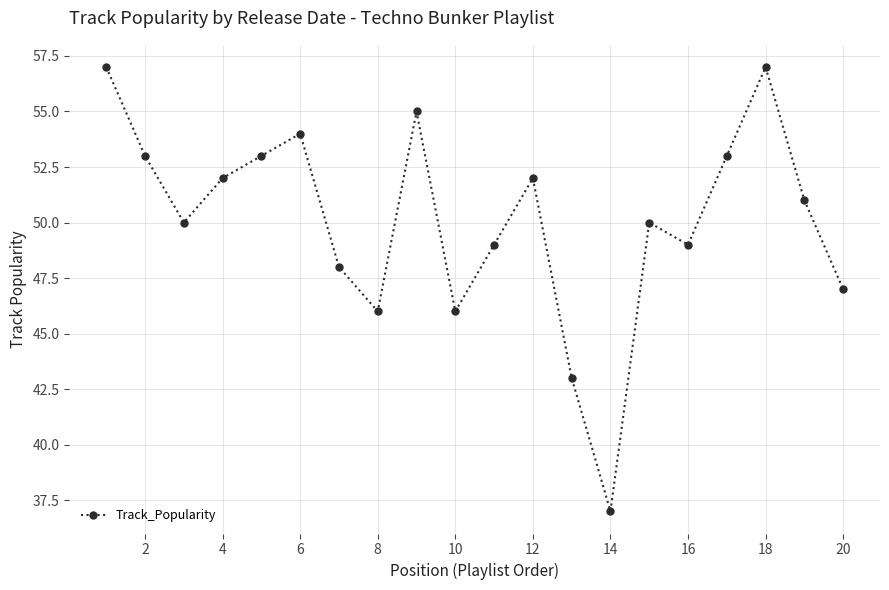

How many distinct data groups are displayed?

1